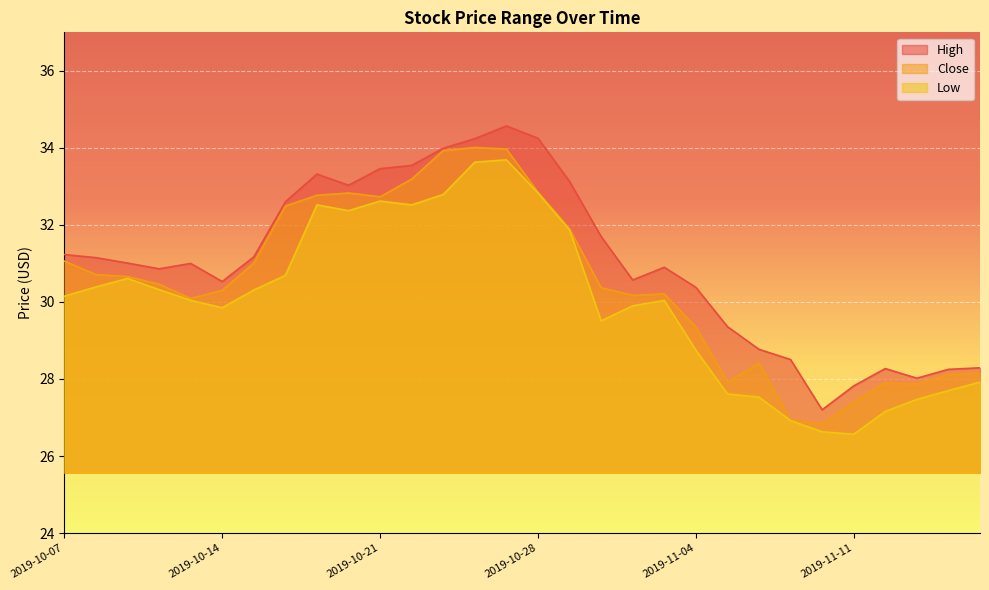

How many lines are shown in the chart?

3